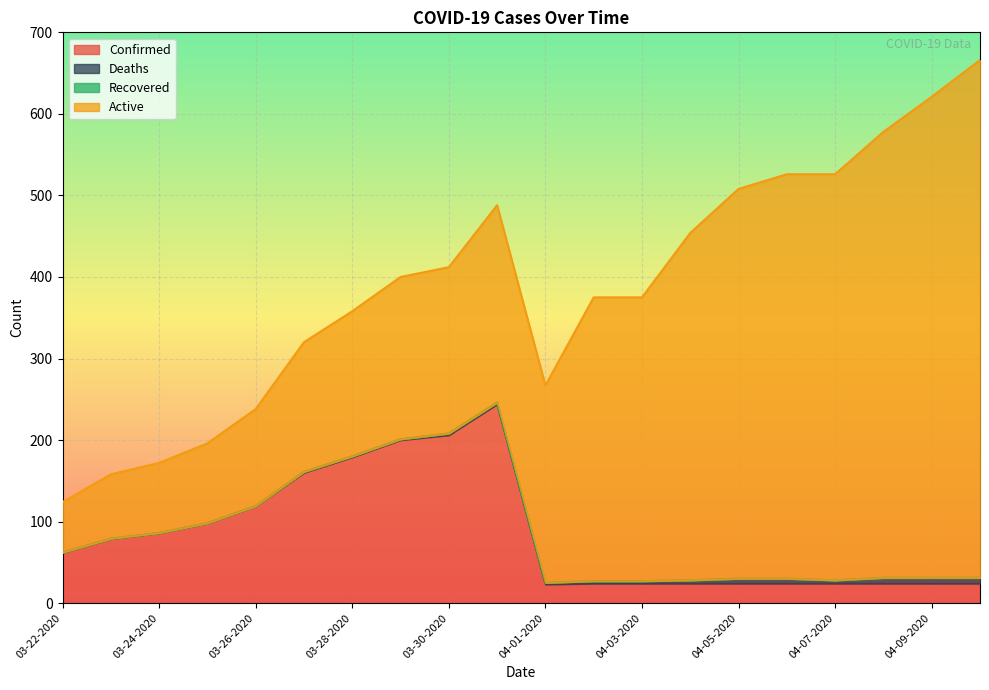

At 03-30-2020, list the series in order from smallest to largest.

Recovered, Deaths, Active, Confirmed